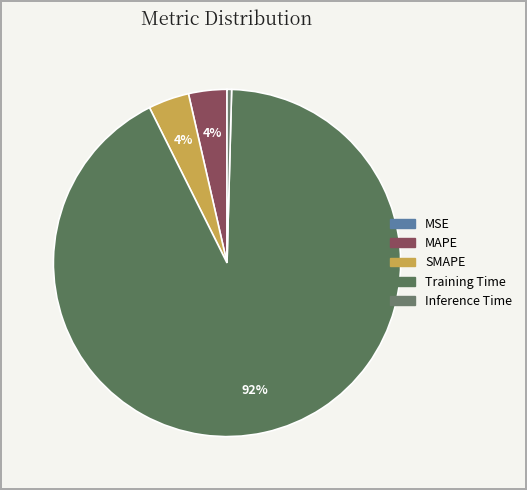

Count the number of slices in the pie.

5